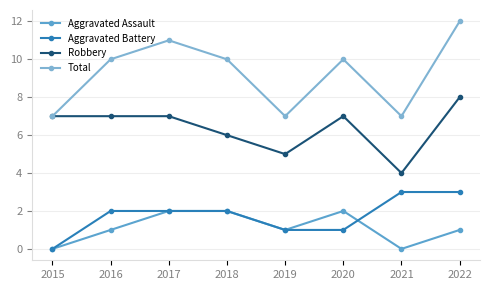

Where does the Aggravated Assault series first go above 1?

2017